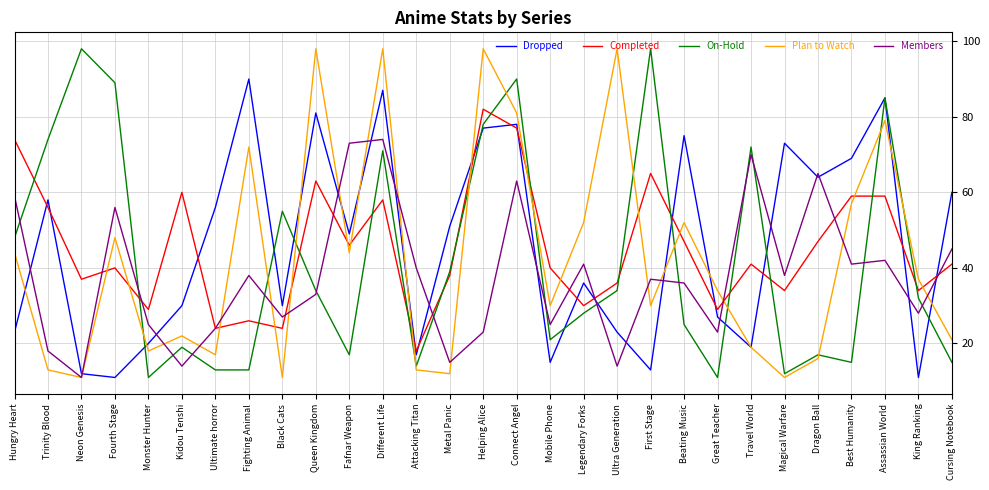

After their last crossing, which series has the higher values: Dropped or On-Hold?

Dropped